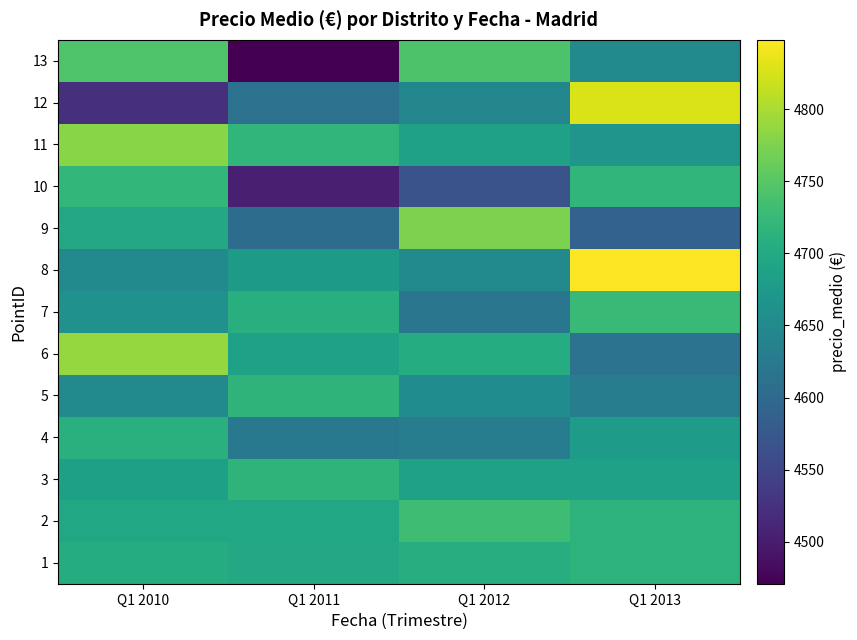

Reading left to right, transcribe all the data shown in this chart.

1: Q1 2010=4705.0	Q1 2011=4698.6	Q1 2012=4706.5	Q1 2013=4715.2
2: Q1 2010=4695.3	Q1 2011=4695.3	Q1 2012=4731.6	Q1 2013=4715.3
3: Q1 2010=4685.9	Q1 2011=4716.3	Q1 2012=4686.1	Q1 2013=4686.0
4: Q1 2010=4709.7	Q1 2011=4623.5	Q1 2012=4631.0	Q1 2013=4677.5
5: Q1 2010=4649.4	Q1 2011=4715.7	Q1 2012=4654.6	Q1 2013=4629.4
6: Q1 2010=4787.9	Q1 2011=4686.5	Q1 2012=4704.1	Q1 2013=4614.5
7: Q1 2010=4661.9	Q1 2011=4707.8	Q1 2012=4619.4	Q1 2013=4726.3
8: Q1 2010=4651.9	Q1 2011=4676.7	Q1 2012=4651.9	Q1 2013=4848.2
9: Q1 2010=4698.8	Q1 2011=4604.8	Q1 2012=4774.0	Q1 2013=4590.1
10: Q1 2010=4720.9	Q1 2011=4504.0	Q1 2012=4567.2	Q1 2013=4719.7
11: Q1 2010=4781.2	Q1 2011=4718.9	Q1 2012=4687.3	Q1 2013=4666.9
12: Q1 2010=4522.6	Q1 2011=4613.6	Q1 2012=4644.7	Q1 2013=4826.9
13: Q1 2010=4744.7	Q1 2011=4470.8	Q1 2012=4742.1	Q1 2013=4649.9